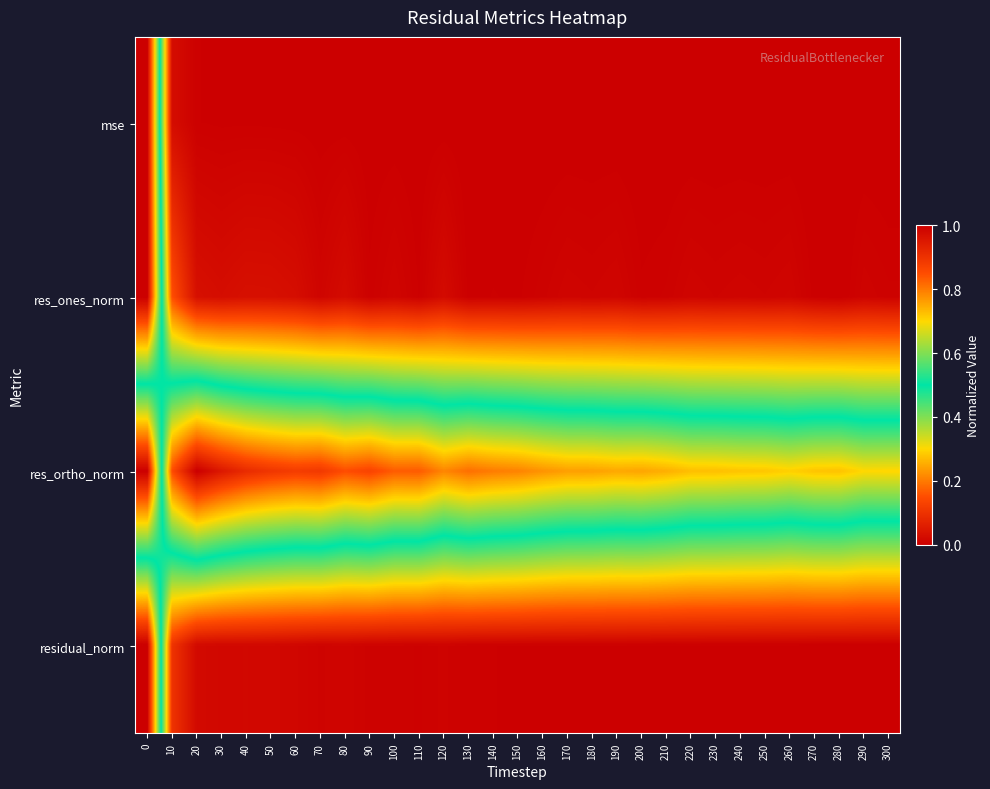

Reading left to right, extract all data points from this chart.

mse: 0=1.0	10=0.0	20=0.0	30=0.0	40=0.0	50=0.0	60=0.0	70=0.0	80=0.0	90=0.0	100=0.0	110=0.0	120=0.0	130=0.0	140=0.0	150=0.0	160=0.0	170=0.0	180=0.0	190=0.0	200=0.0	210=0.0	220=0.0	230=0.0	240=0.0	250=0.0	260=0.0	270=0.0	280=0.0	290=0.0	300=0.0
res_ones_norm: 0=1.0	10=0.2	20=0.0	30=0.0	40=0.0	50=0.0	60=0.0	70=0.0	80=0.0	90=0.0	100=0.0	110=0.0	120=0.0	130=0.0	140=0.0	150=0.0	160=0.0	170=0.0	180=0.0	190=0.0	200=0.0	210=0.0	220=0.0	230=0.0	240=0.0	250=0.0	260=0.0	270=0.0	280=0.0	290=0.0	300=0.0
res_ortho_norm: 0=0.0	10=0.9	20=1.0	30=1.0	40=0.9	50=0.9	60=0.9	70=0.9	80=0.9	90=0.9	100=0.8	110=0.8	120=0.8	130=0.8	140=0.8	150=0.8	160=0.8	170=0.8	180=0.8	190=0.8	200=0.8	210=0.7	220=0.7	230=0.7	240=0.7	250=0.7	260=0.7	270=0.7	280=0.7	290=0.7	300=0.7
residual_norm: 0=1.0	10=0.1	20=0.0	30=0.0	40=0.0	50=0.0	60=0.0	70=0.0	80=0.0	90=0.0	100=0.0	110=0.0	120=0.0	130=0.0	140=0.0	150=0.0	160=0.0	170=0.0	180=0.0	190=0.0	200=0.0	210=0.0	220=0.0	230=0.0	240=0.0	250=0.0	260=0.0	270=0.0	280=0.0	290=0.0	300=0.0